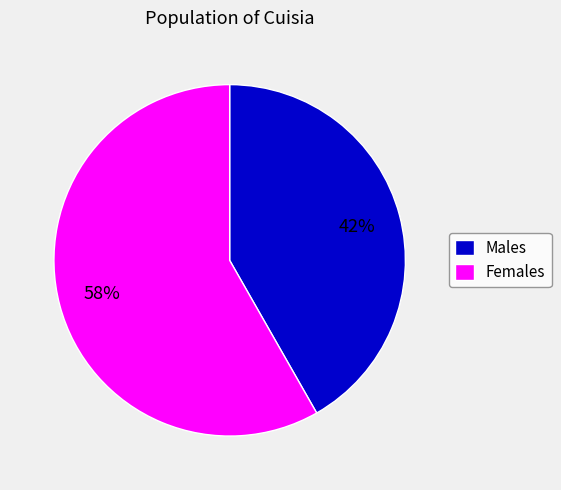

Which category has the smallest portion of the pie?

Males